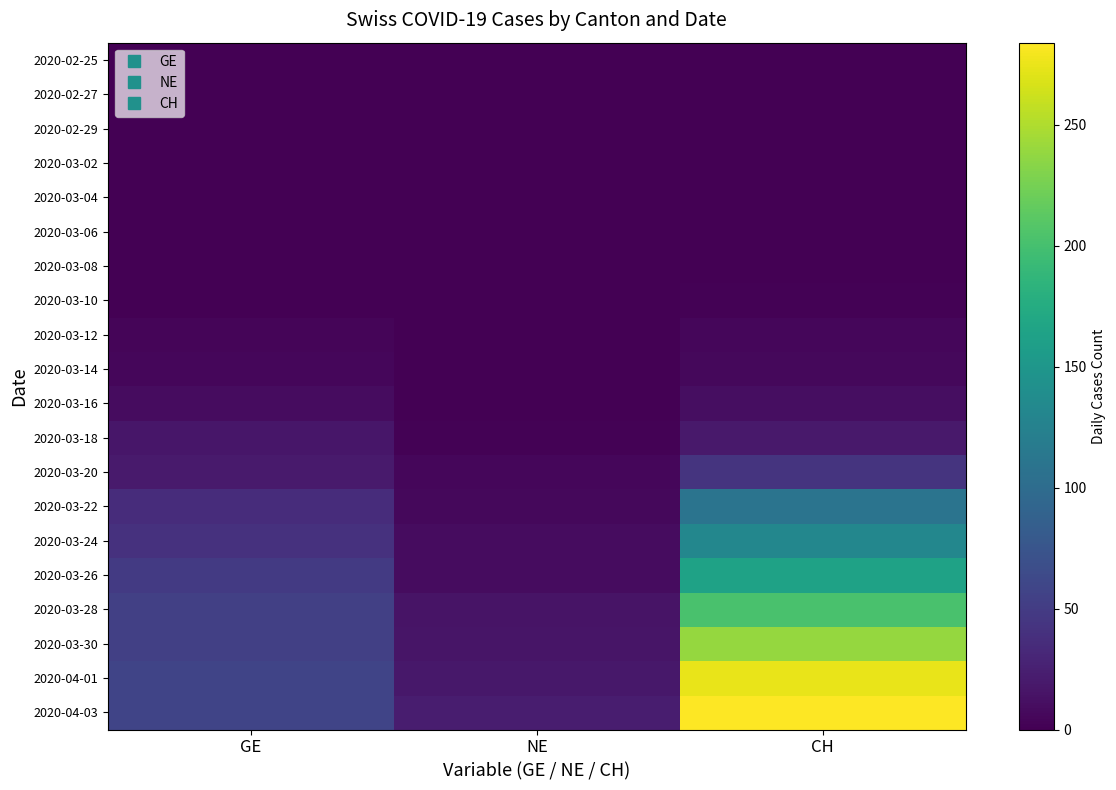

Reading right to left, list all the values displayed in this chart.

2020-02-25: CH=0	NE=0	GE=0
2020-02-27: CH=0	NE=0	GE=0
2020-02-29: CH=0	NE=0	GE=0
2020-03-02: CH=0	NE=0	GE=0
2020-03-04: CH=0	NE=0	GE=0
2020-03-06: CH=0	NE=0	GE=0
2020-03-08: CH=0	NE=0	GE=0
2020-03-10: CH=2	NE=1	GE=1
2020-03-12: CH=5	NE=1	GE=4
2020-03-14: CH=6	NE=1	GE=5
2020-03-16: CH=10	NE=1	GE=9
2020-03-18: CH=19	NE=2	GE=17
2020-03-20: CH=43	NE=5	GE=21
2020-03-22: CH=109	NE=6	GE=36
2020-03-24: CH=132	NE=9	GE=41
2020-03-26: CH=164	NE=9	GE=48
2020-03-28: CH=202	NE=15	GE=54
2020-03-30: CH=239	NE=16	GE=54
2020-04-01: CH=275	NE=18	GE=58
2020-04-03: CH=284	NE=23	GE=58